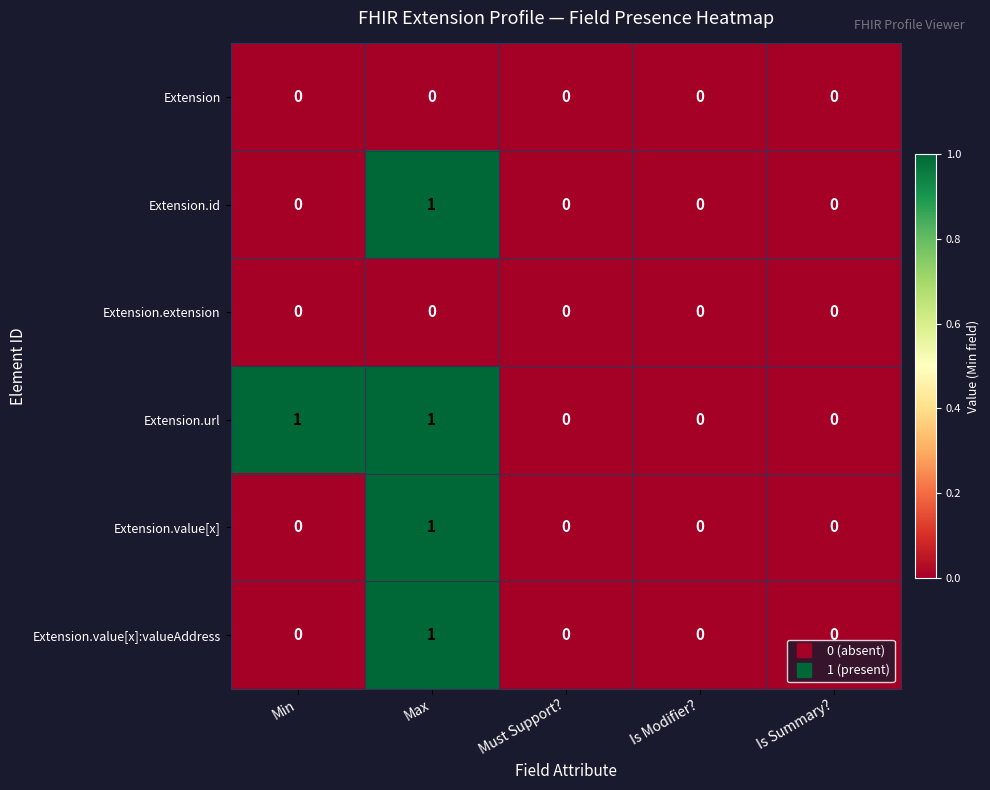

At which category is the sum across all series the highest?

Max